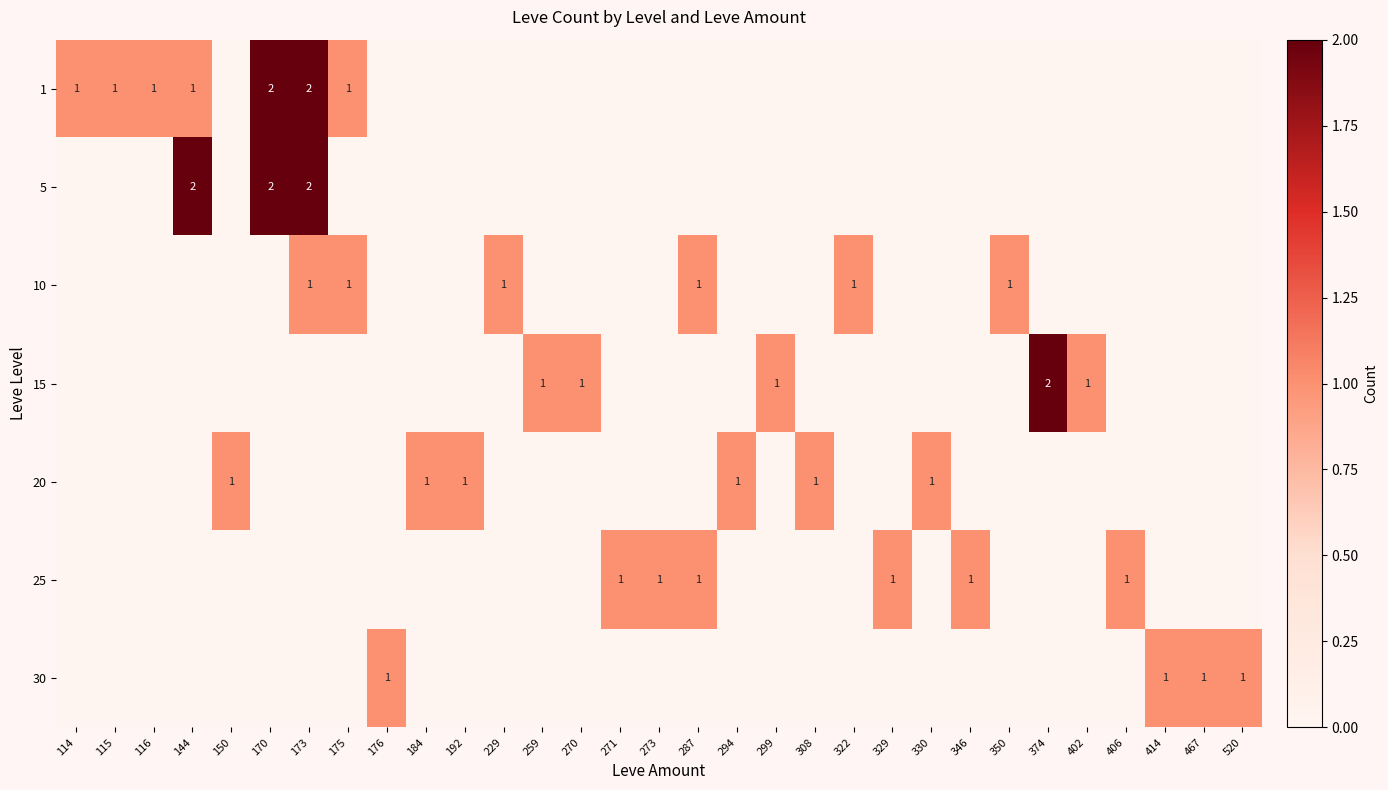

The 1 series shows 2 at 170. True or false?

True